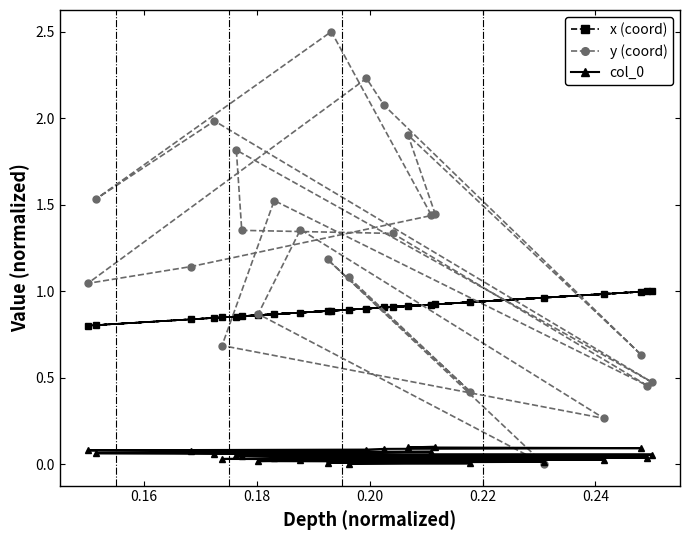

How many times do x (coord) and y (coord) cross each other?

12